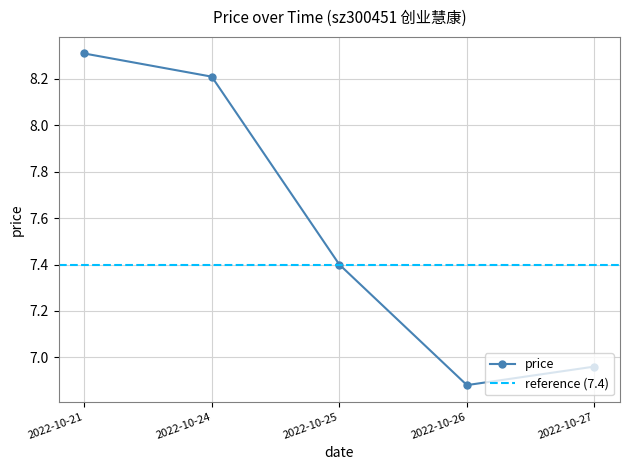

What is the difference between the maximum and minimum values?

1.4